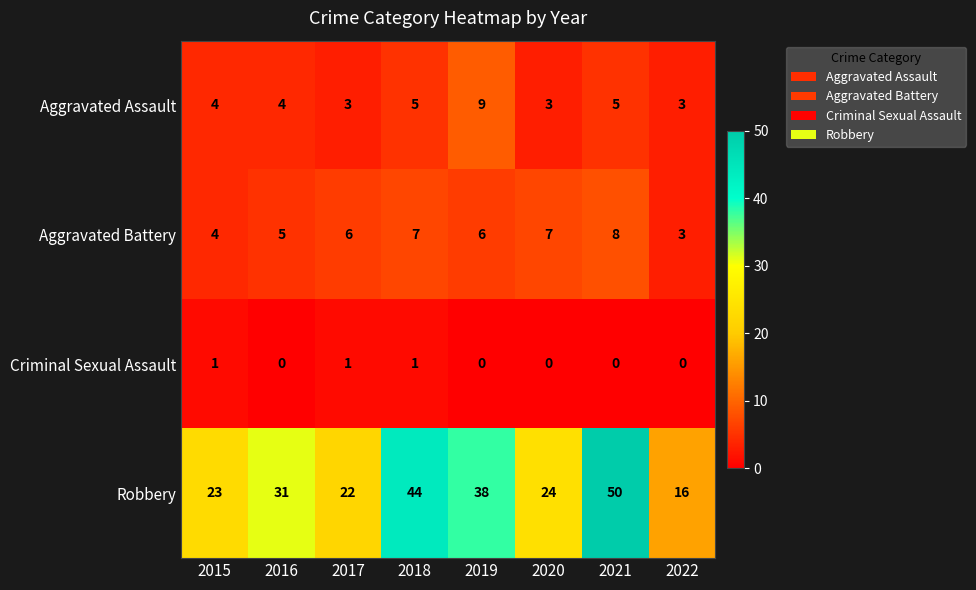

Which category has the highest value in the Aggravated Assault series?

2019